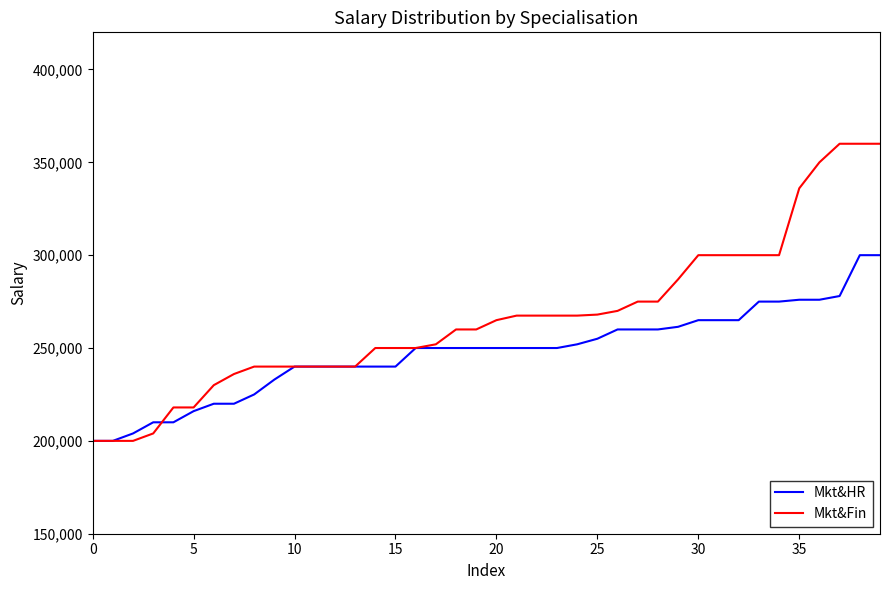

What is the greatest value displayed?

360000